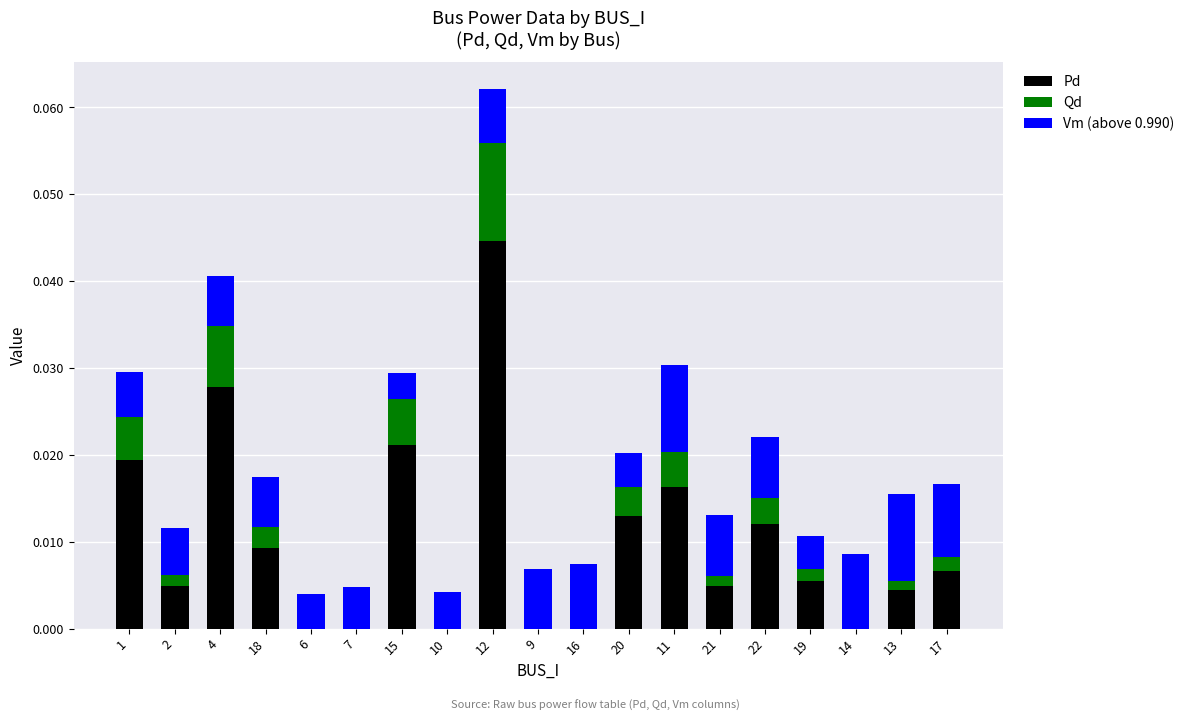

True or false: Pd has a value of 0.0 at 1.

True